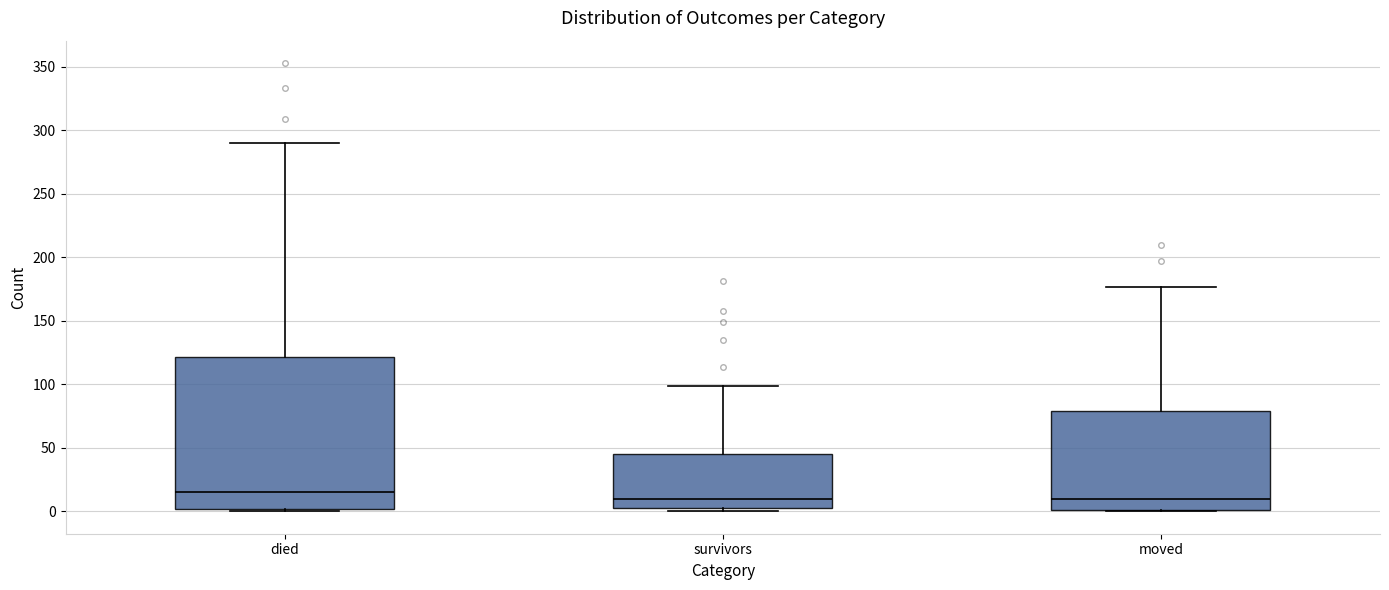

Where does the median line of the box for died sit on the y-axis? The values are not printed on the chart, so give them approximately, as read against the axis.

15